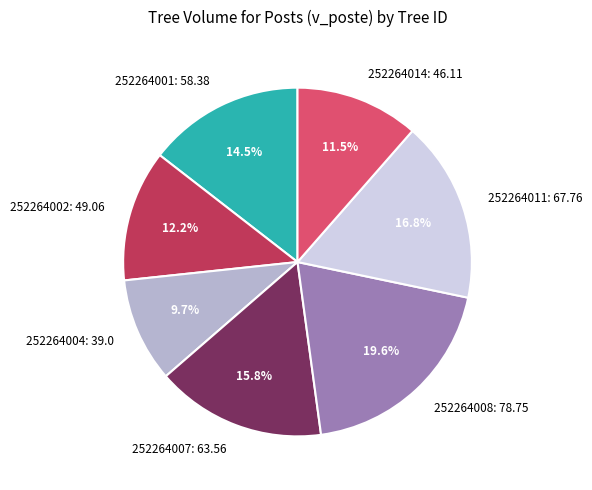

Does 252264002 represent more than half of the total?

No